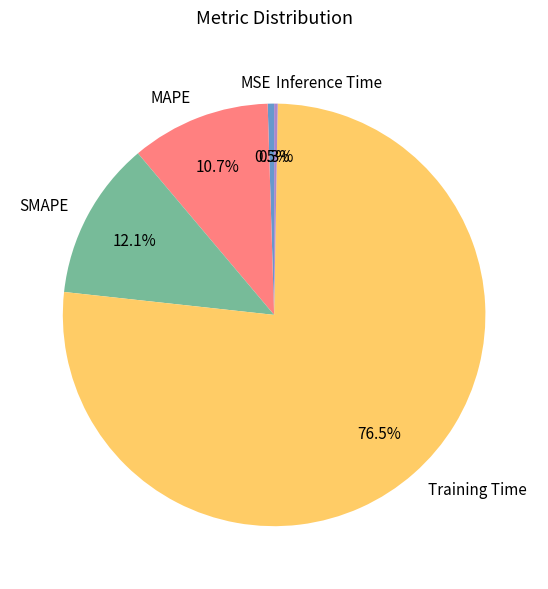

Do MSE and SMAPE together represent more than half of the pie?

No